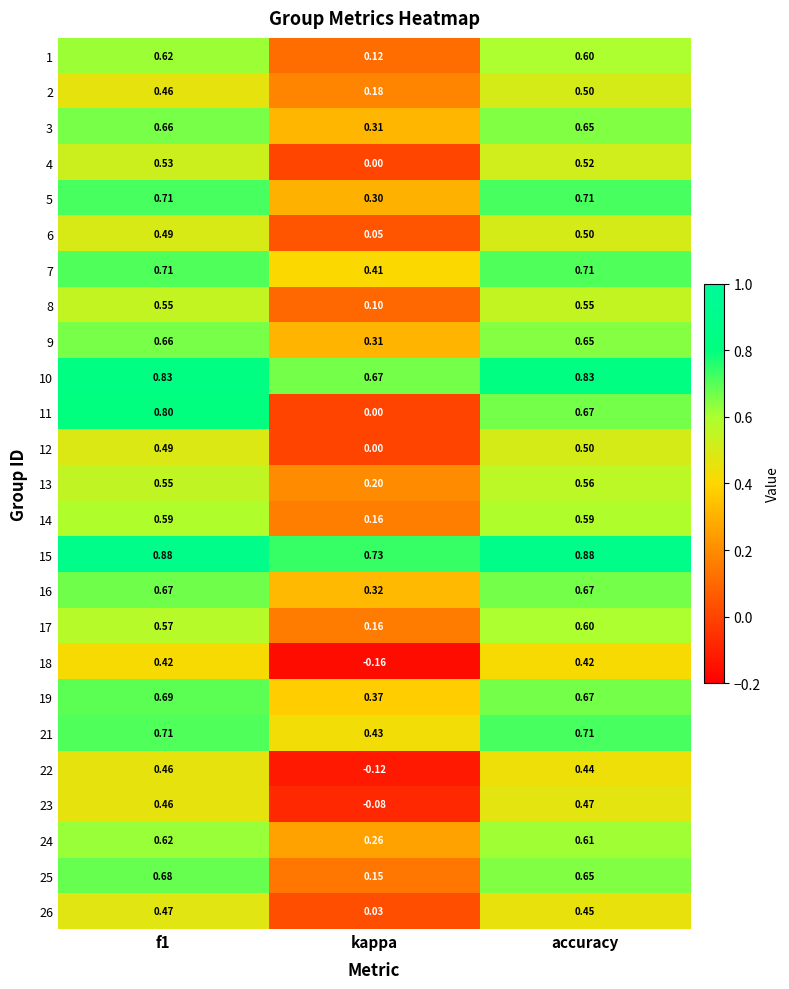

Is the value of 21 at f1 greater than the value of 10 at f1?

No